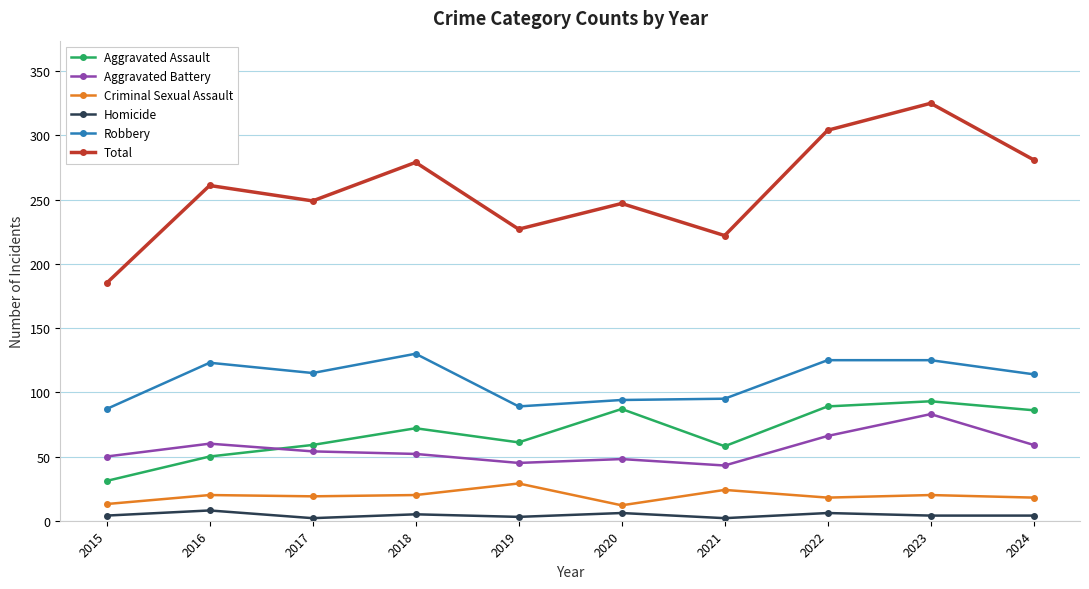

True or false: Aggravated Assault and Robbery intersect in this chart.

False